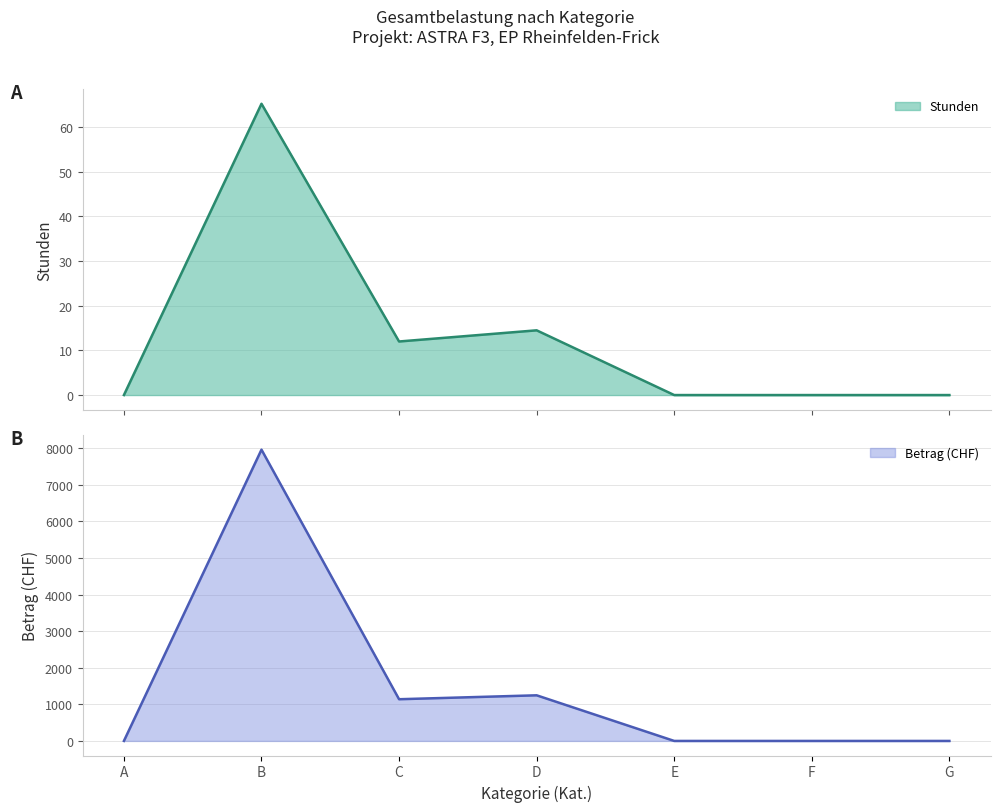

What is the average value of the Betrag series?

1478.2